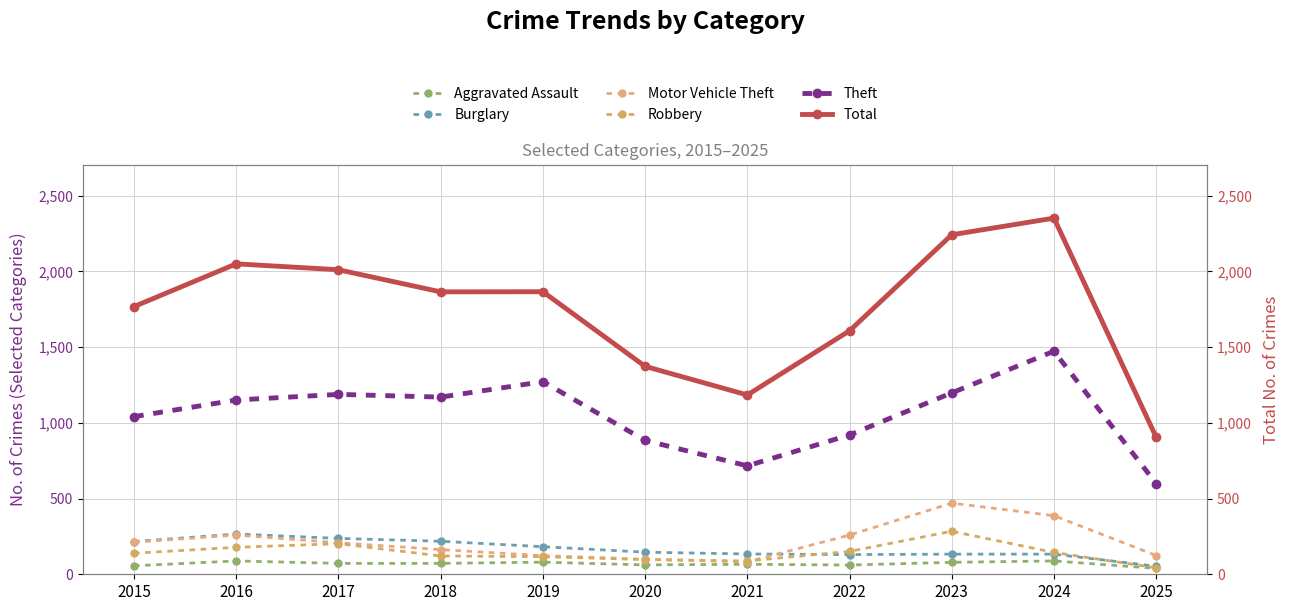

What is the minimum value for Theft?

599